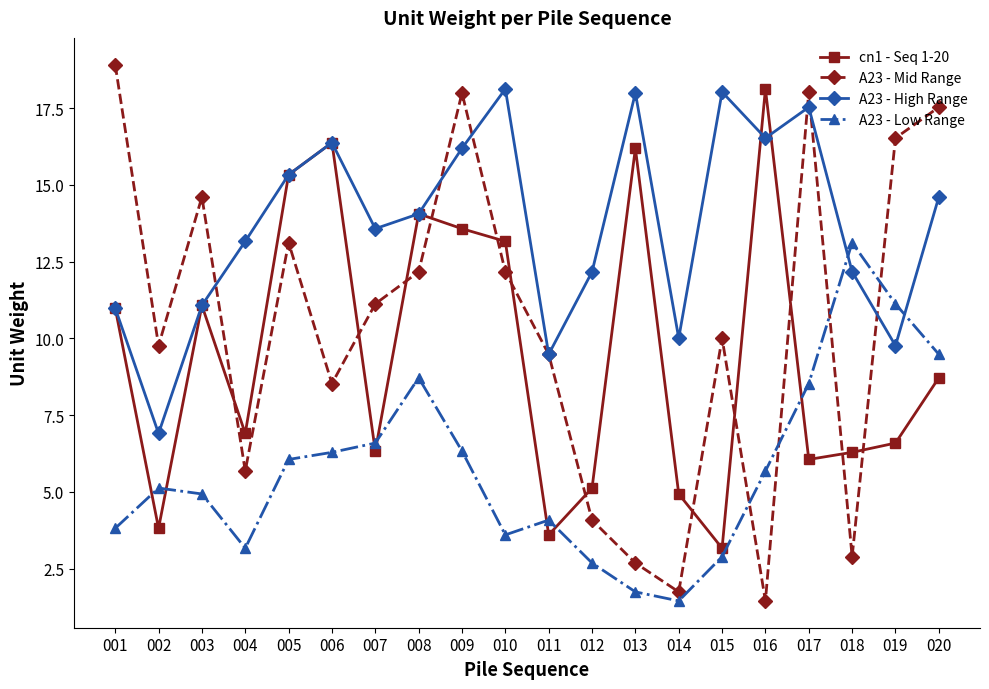

True or false: cn1 - Seq 1-20 has a value of 6.9 at 004.

True